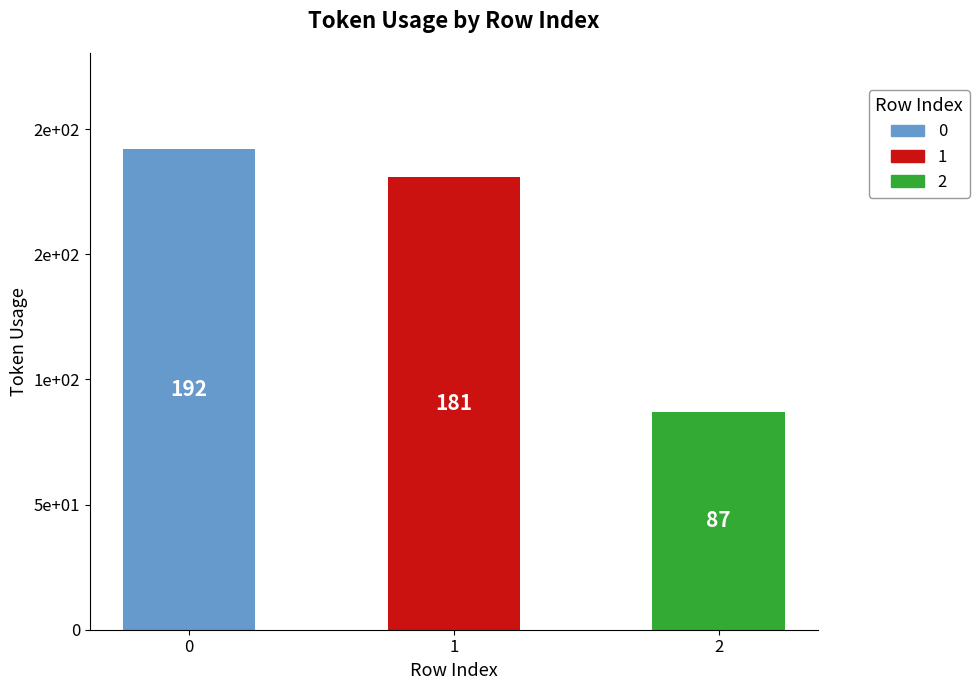

What is the change in value from 1 to 2?

-94